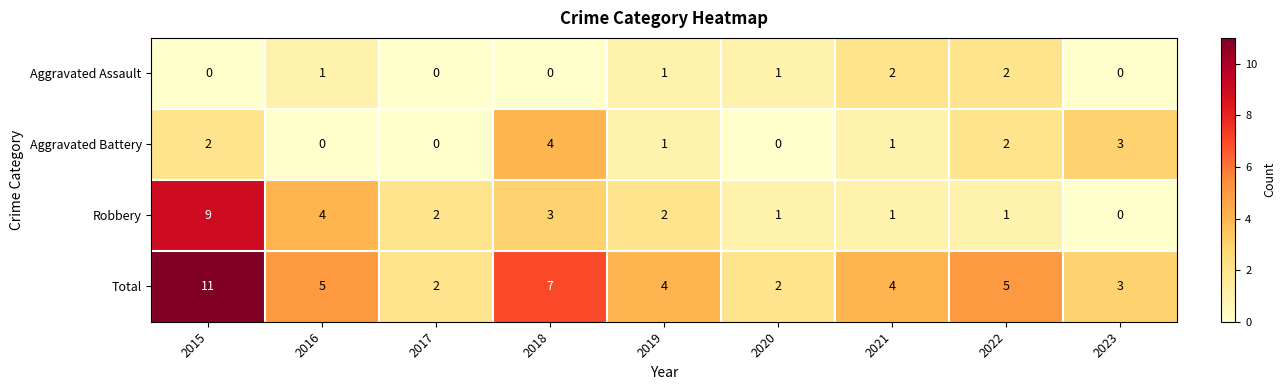

Which series has the largest total across all categories?

Total